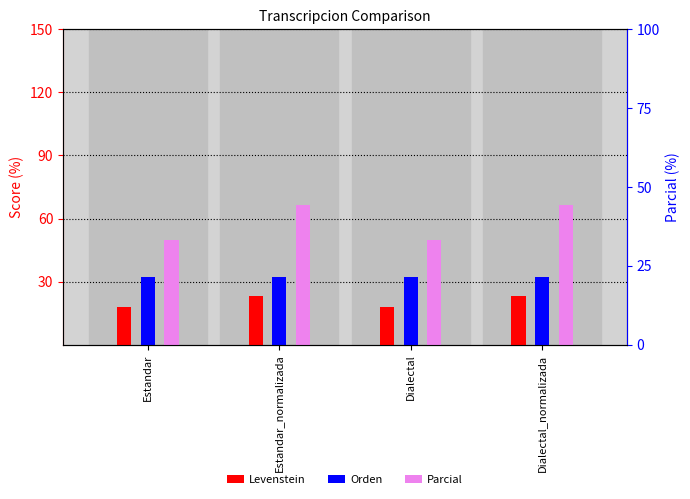

What is the approximate value of Orden at Dialectal?

32.3